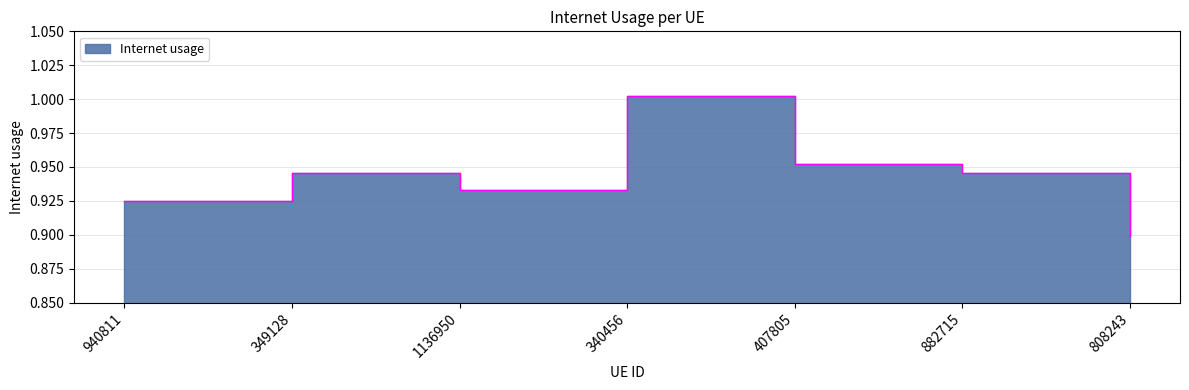

List the labels in order of value, largest first.

340456, 407805, 882715, 349128, 1136950, 940811, 808243